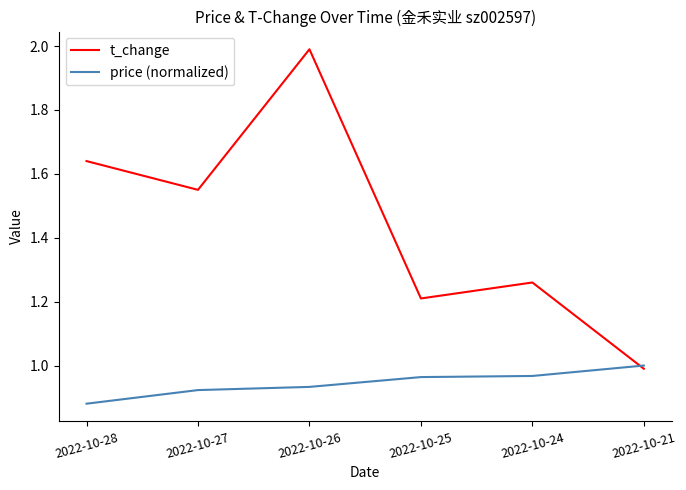

At 2022-10-24, list the series in order from largest to smallest.

t_change, price (normalized)